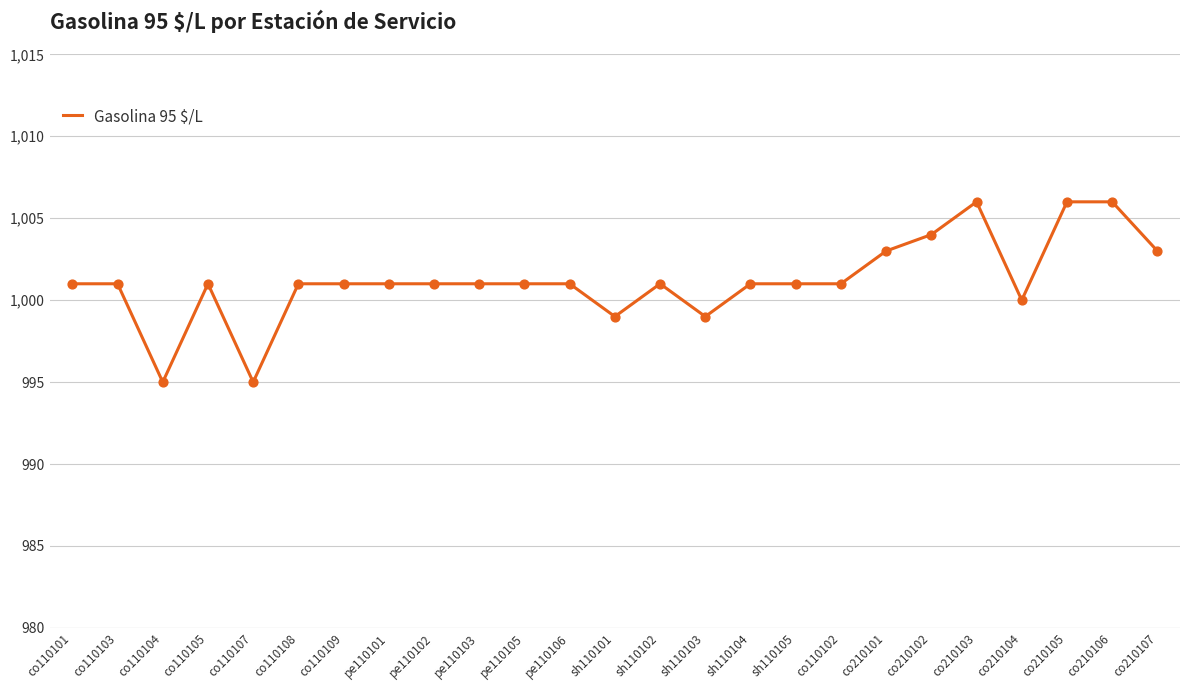

Which has a higher value, co110109 or co210105?

co210105